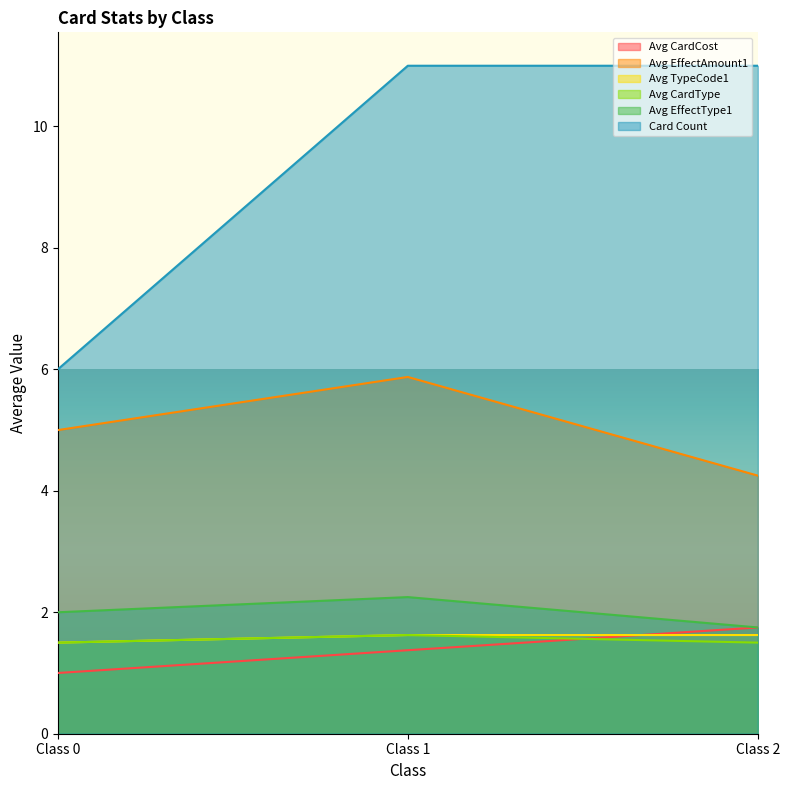

Rank the categories by Avg CardType value from highest to lowest.

Class 1, Class 0, Class 2